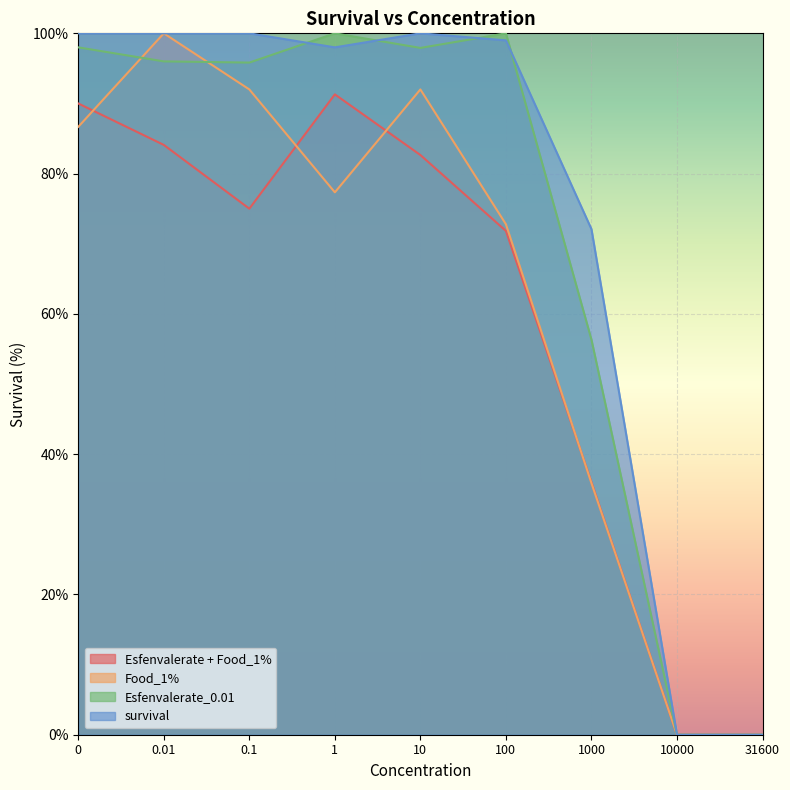

What is the difference between the maximum and minimum values in the Food_1% series?

100.0